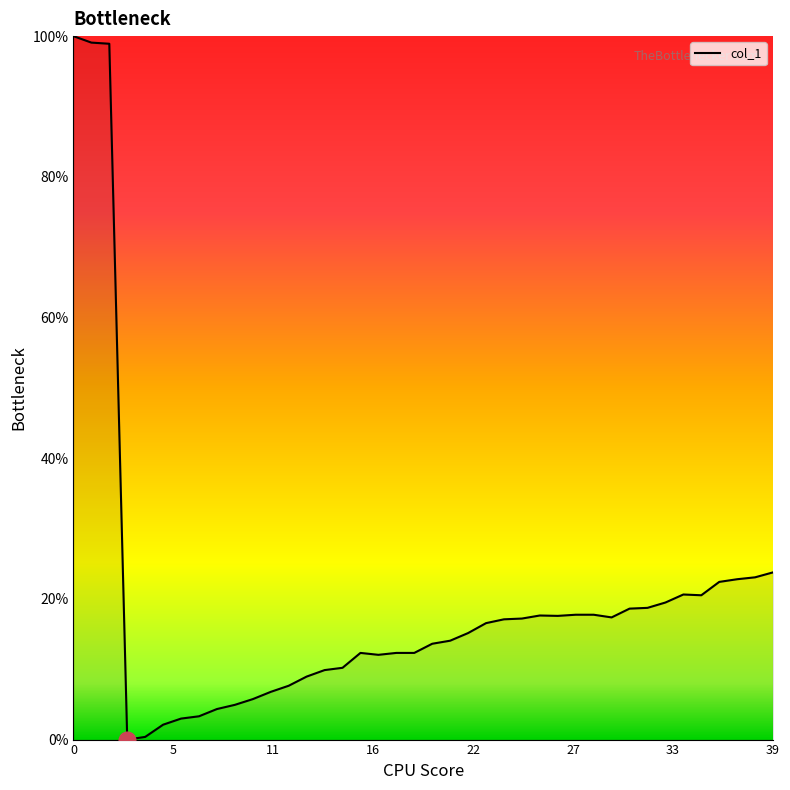

What is the difference between the maximum and minimum values?

100.0